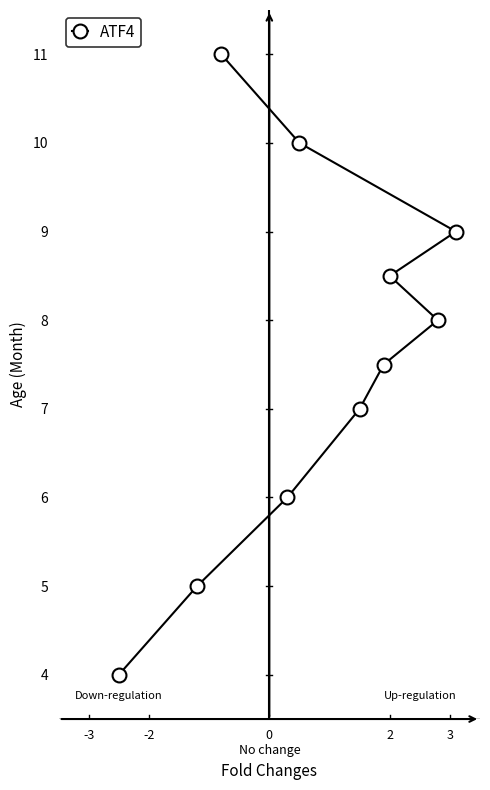

What is the smallest value displayed?

4.0